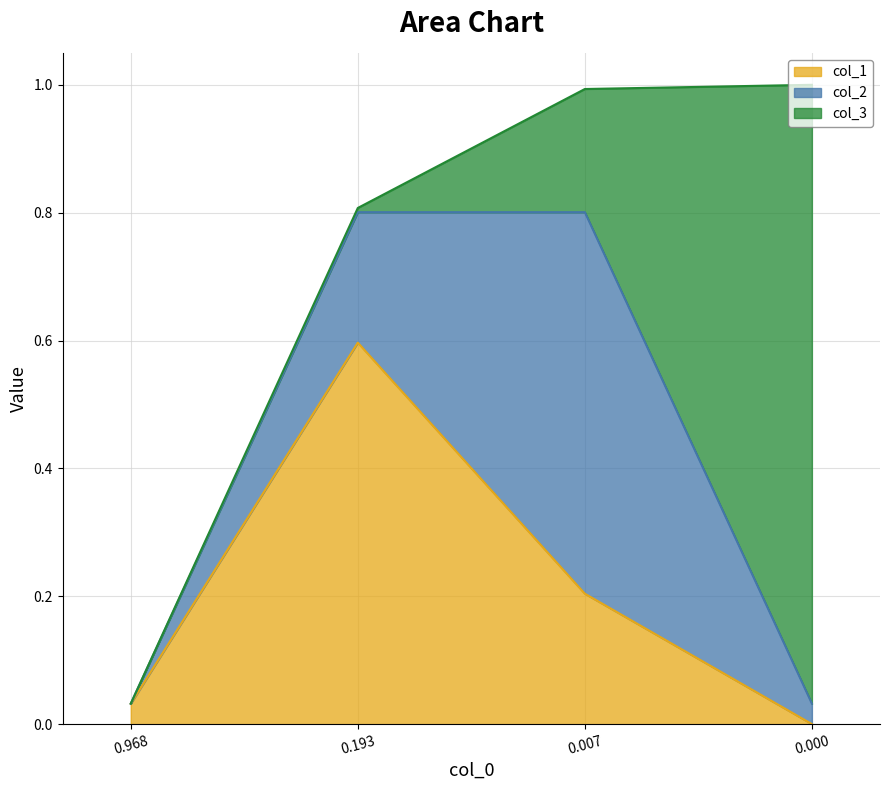

How many intersections are there between col_1 and col_3?

1